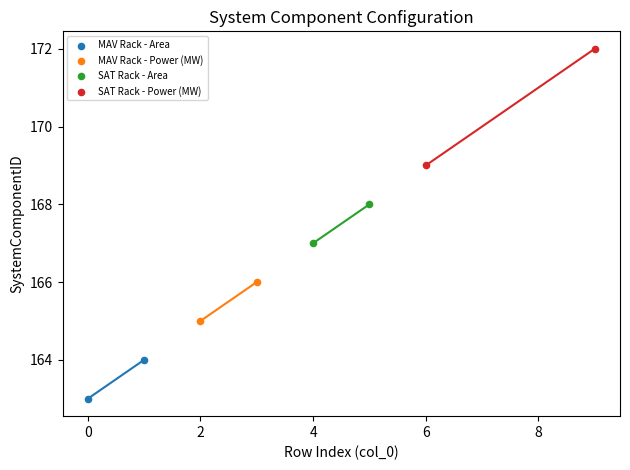

Which series contains the lowest Y value?

MAV Rack - Area